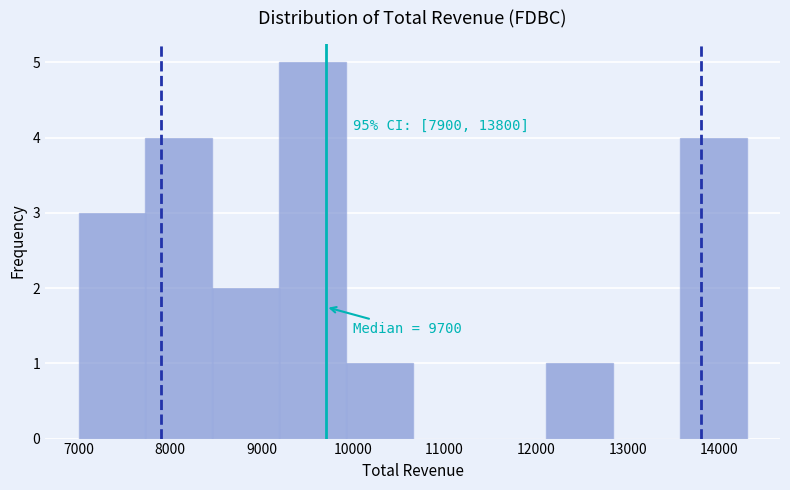

Which range on the x-axis has the tallest bar?

9190 to 9920